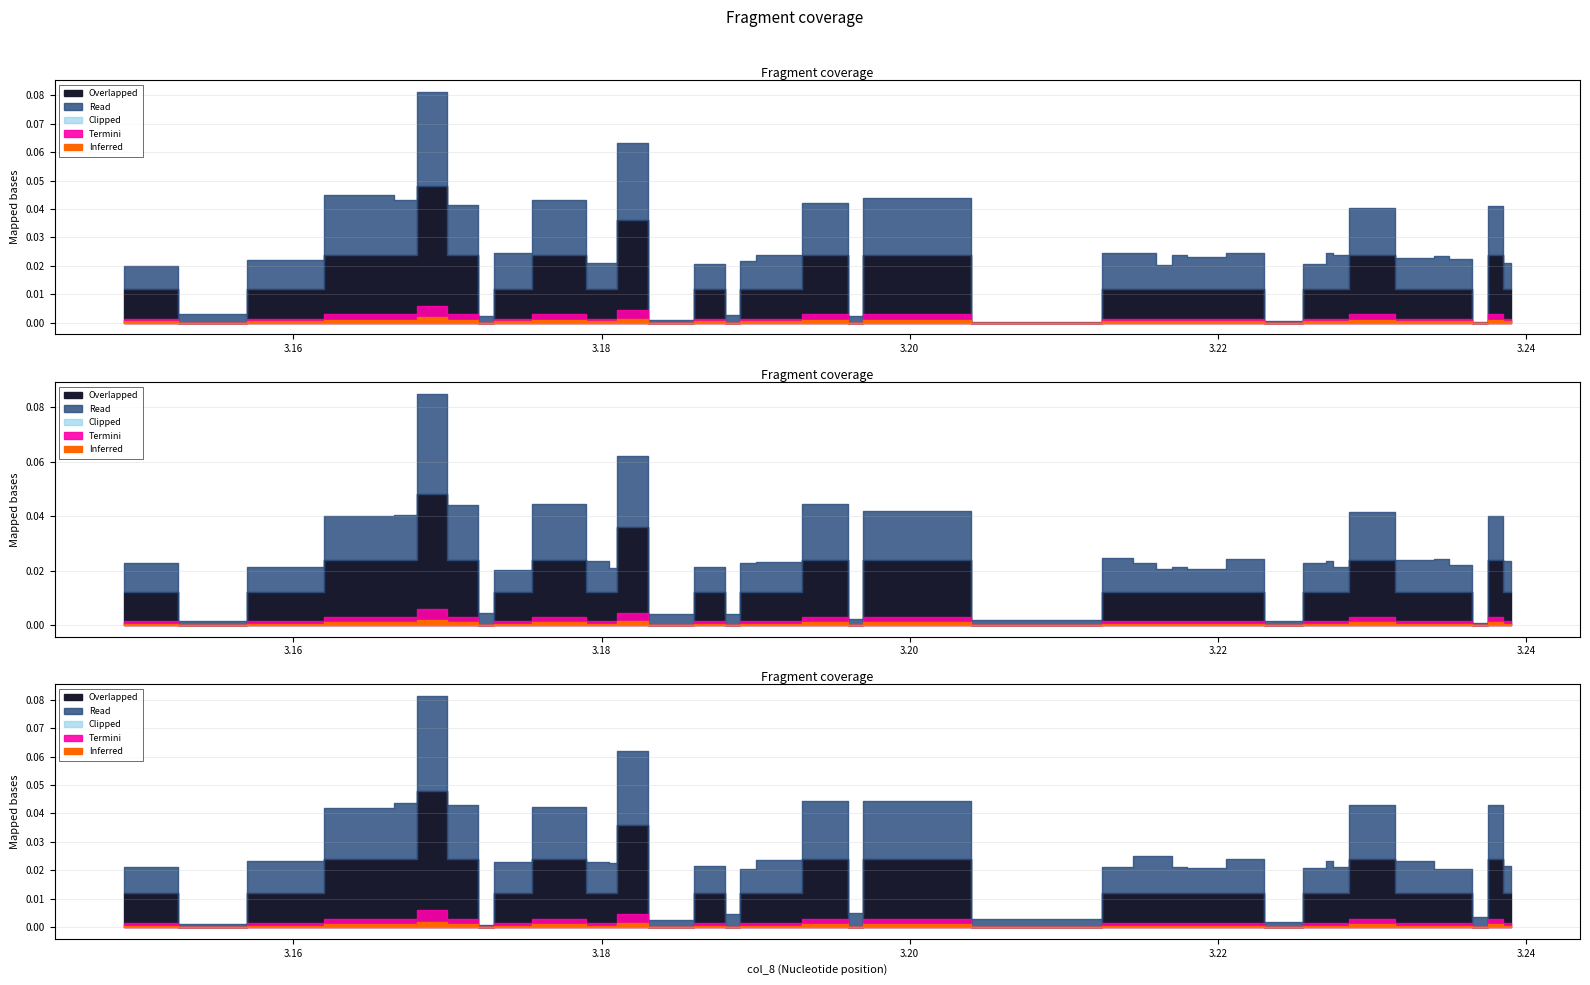

How many interior local peaks (higher than both neighbors) does the data have?

6